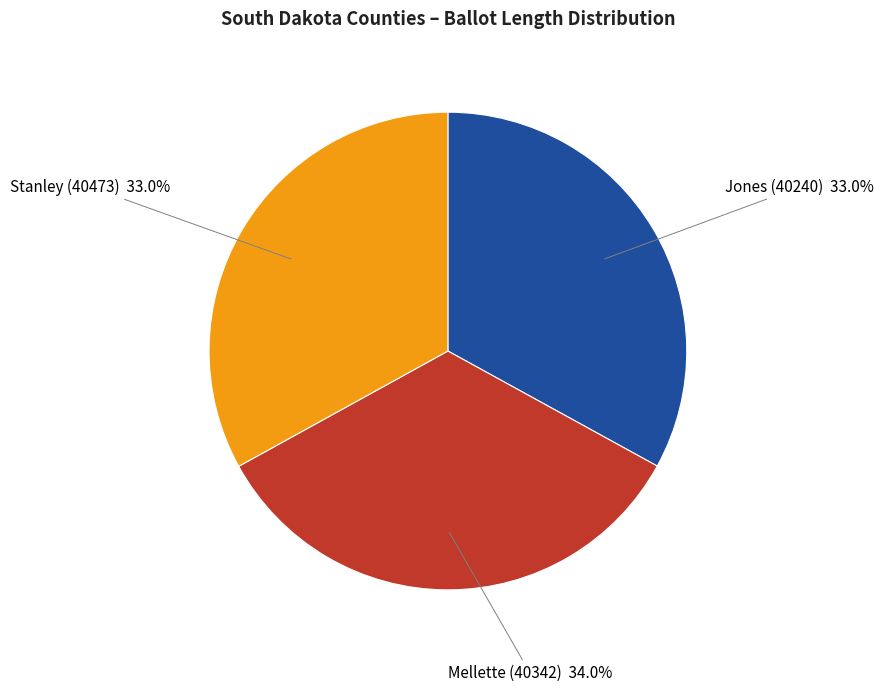

Approximately how many times larger is the value at Mellette (40342) compared to Jones (40240)?

1.0